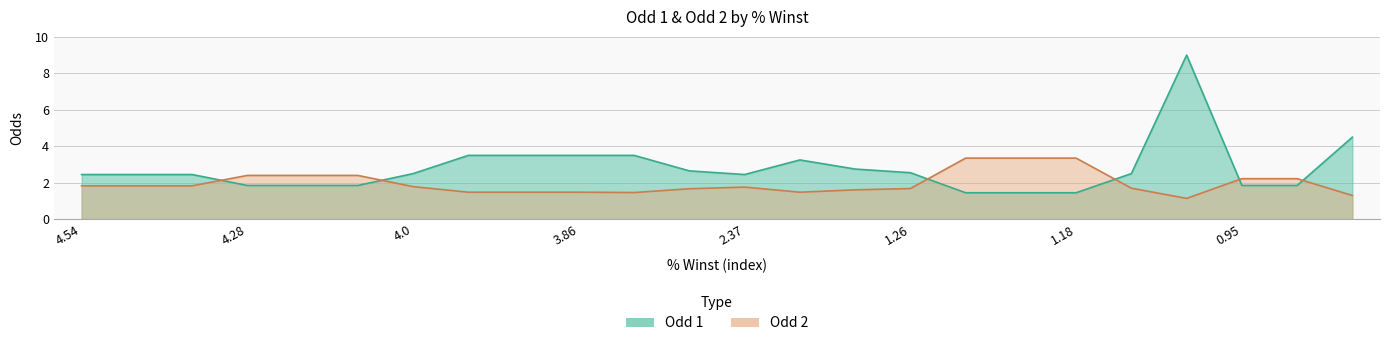

What is the smallest value displayed?

1.1